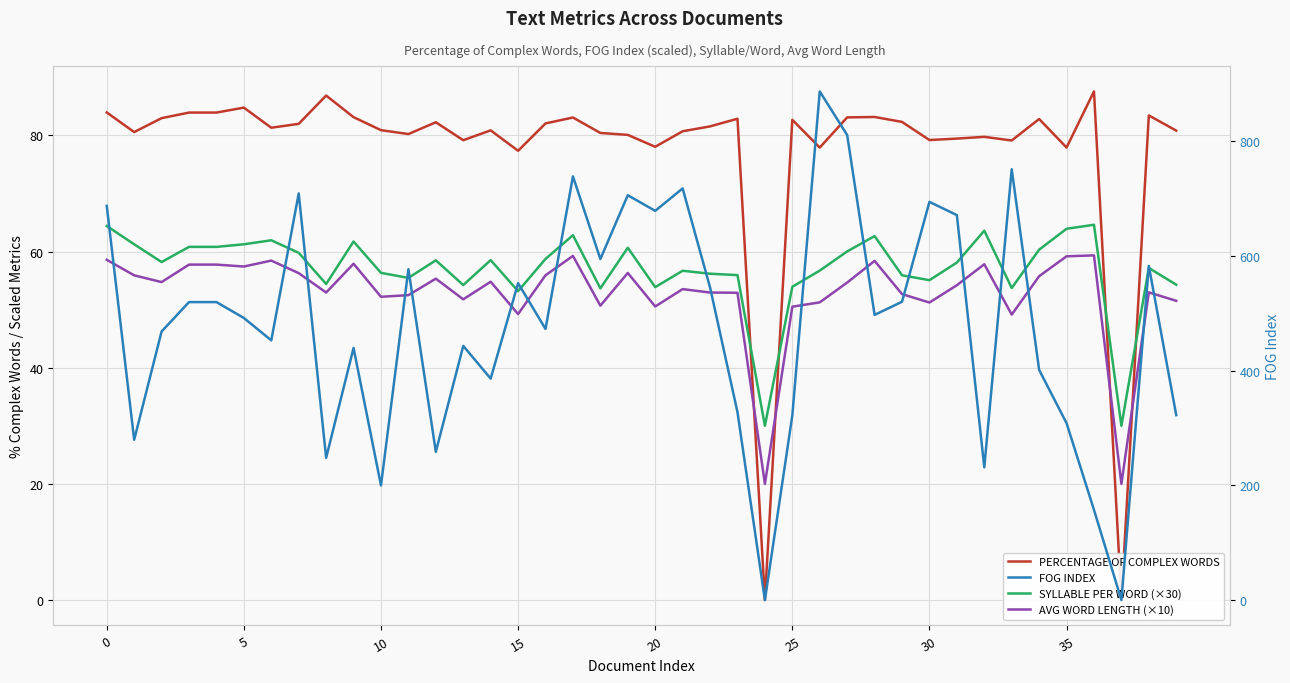

What are all the series names shown in the legend?

PERCENTAGE OF COMPLEX WORDS, AVG WORD LENGTH (×10), SYLLABLE PER WORD (×30), FOG INDEX